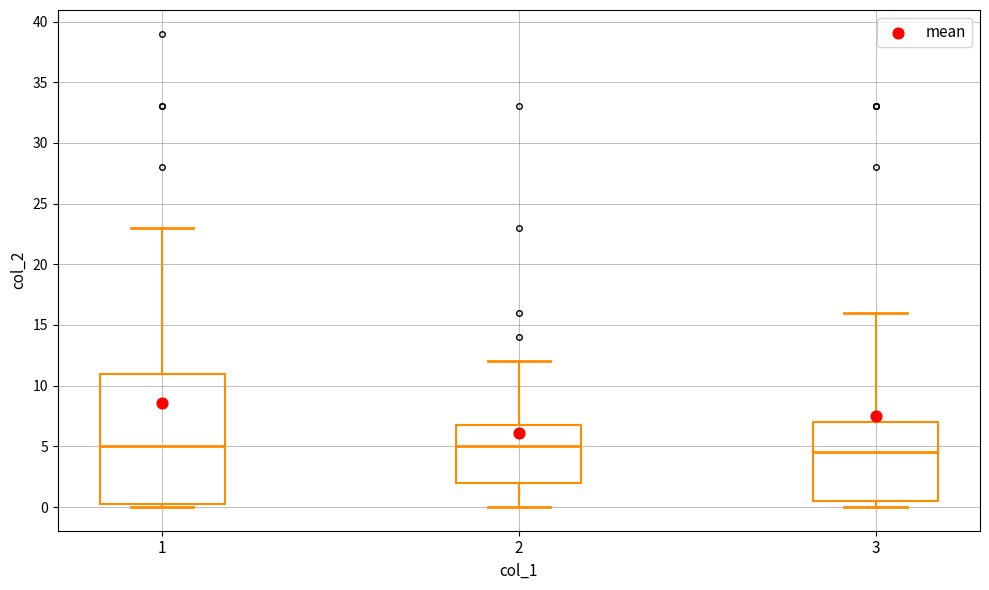

Reading left to right, transcribe this box plot: for each box, give where its median line is, the range the box spans, and where its two whiskers end, as read against the y-axis. The values are not printed on the chart, so give them approximately, as read against the axis.

1: median 5.0, box 0.5 to 11.0, whiskers 0.0 to 23.0
2: median 5.0, box 2.0 to 7.0, whiskers 0.0 to 12.0
3: median 4.5, box 0.5 to 7.0, whiskers 0.0 to 16.0